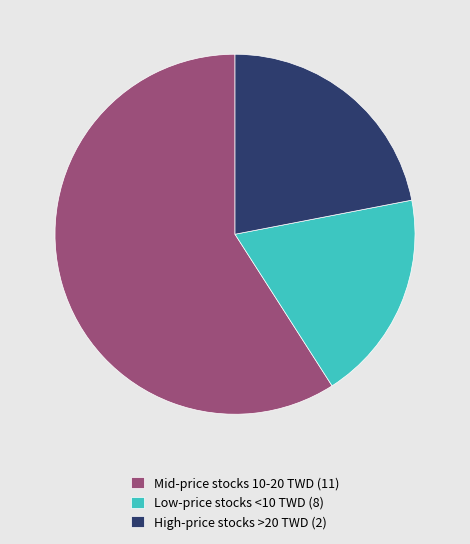

Which category has the biggest portion of the pie?

Mid-price stocks 10-20 TWD (11)